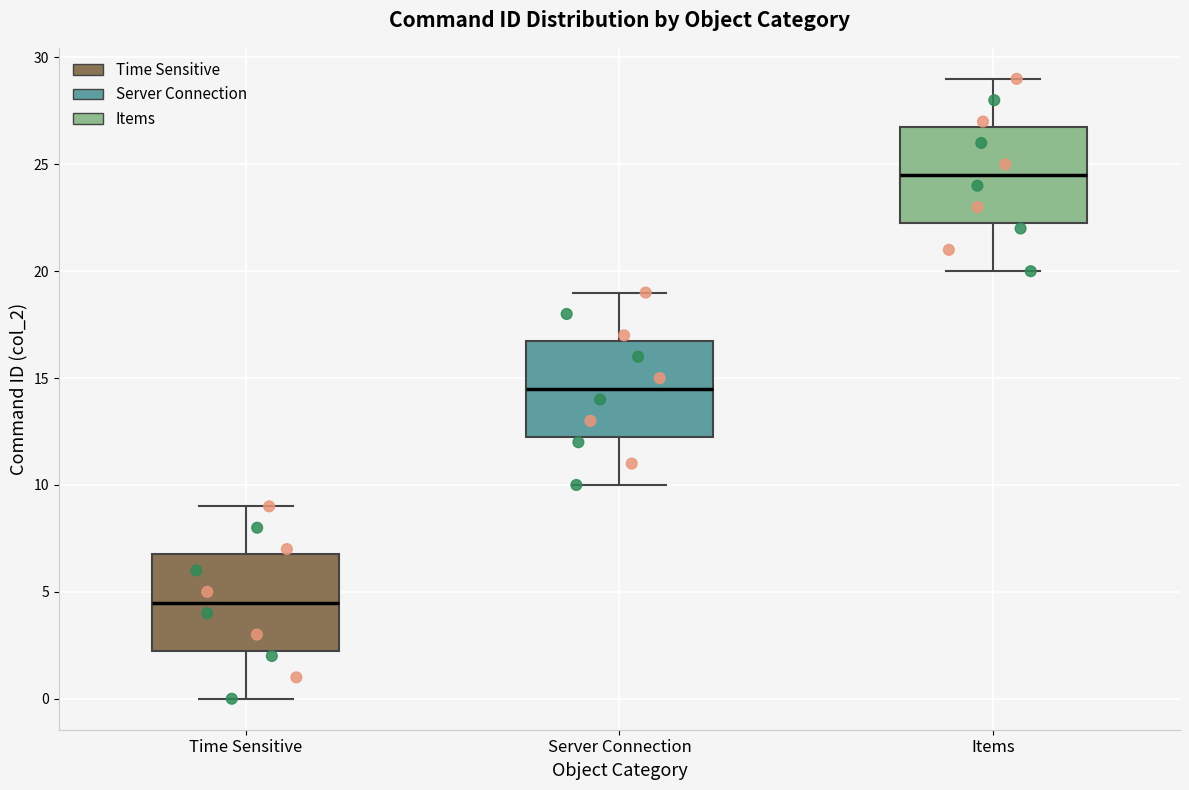

Reading left to right, transcribe this box plot: for each box, give where its median line is, the range the box spans, and where its two whiskers end, as read against the y-axis. The values are not printed on the chart, so give them approximately, as read against the axis.

Time Sensitive: median 4.5, box 2.5 to 7.0, whiskers 0.0 to 9.0
Server Connection: median 14.5, box 12.5 to 17.0, whiskers 10.0 to 19.0
Items: median 24.5, box 22.5 to 27.0, whiskers 20.0 to 29.0